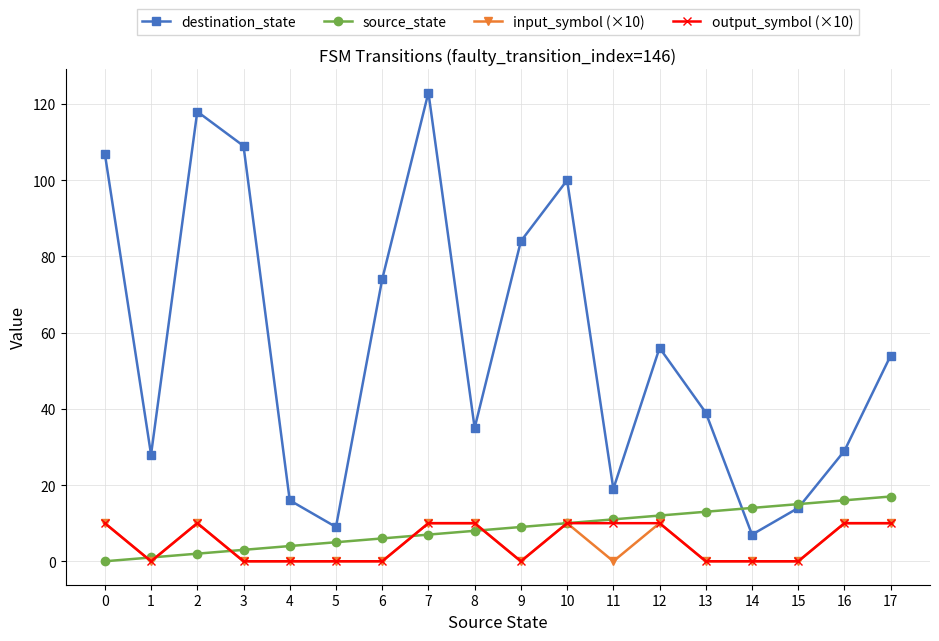

Reading left to right, what are all the values shown in this chart?

destination_state: 0=107	1=28	2=118	3=109	4=16	5=9	6=74	7=123	8=35	9=84	10=100	11=19	12=56	13=39	14=7	15=14	16=29	17=54
source_state: 0=0	1=1	2=2	3=3	4=4	5=5	6=6	7=7	8=8	9=9	10=10	11=11	12=12	13=13	14=14	15=15	16=16	17=17
input_symbol (×10): 0=10	1=0	2=10	3=0	4=0	5=0	6=0	7=10	8=10	9=0	10=10	11=0	12=10	13=0	14=0	15=0	16=10	17=10
output_symbol (×10): 0=10	1=0	2=10	3=0	4=0	5=0	6=0	7=10	8=10	9=0	10=10	11=10	12=10	13=0	14=0	15=0	16=10	17=10